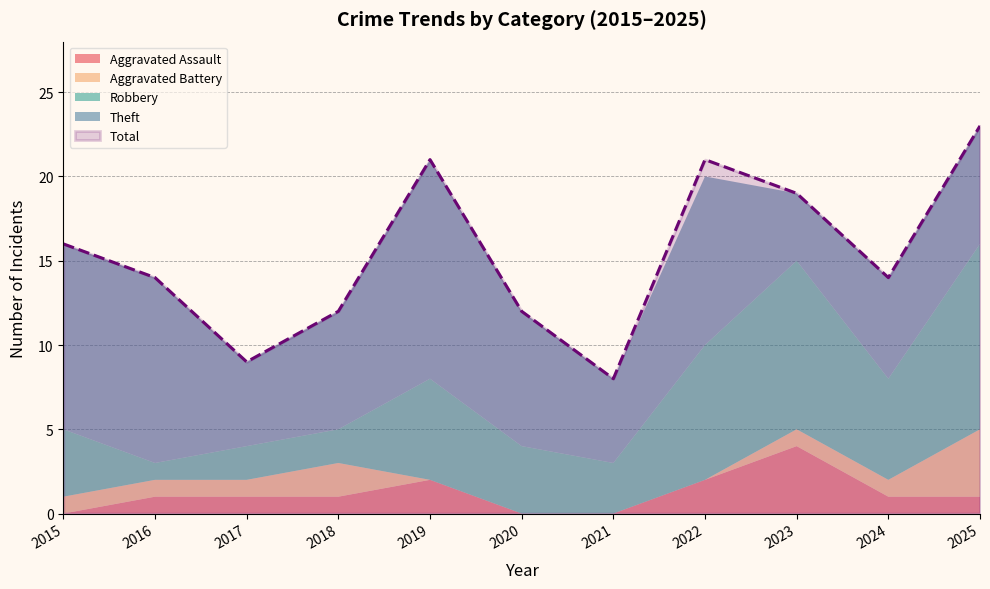

Reading left to right, transcribe all the data shown in this chart.

Aggravated Assault: 2015=0	2016=1	2017=1	2018=1	2019=2	2020=0	2021=0	2022=2	2023=4	2024=1	2025=1
Aggravated Battery: 2015=1	2016=1	2017=1	2018=2	2019=0	2020=0	2021=0	2022=0	2023=1	2024=1	2025=4
Robbery: 2015=4	2016=1	2017=2	2018=2	2019=6	2020=4	2021=3	2022=8	2023=10	2024=6	2025=11
Theft: 2015=11	2016=11	2017=5	2018=7	2019=13	2020=8	2021=5	2022=10	2023=4	2024=6	2025=7
Total: 2015=16	2016=14	2017=9	2018=12	2019=21	2020=12	2021=8	2022=21	2023=19	2024=14	2025=23